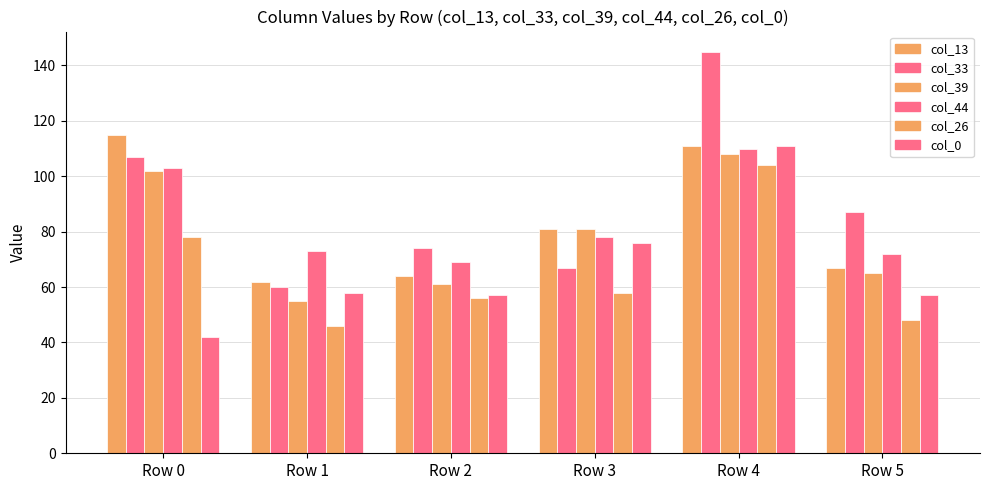

At which category is the sum across all series the highest?

Row 4